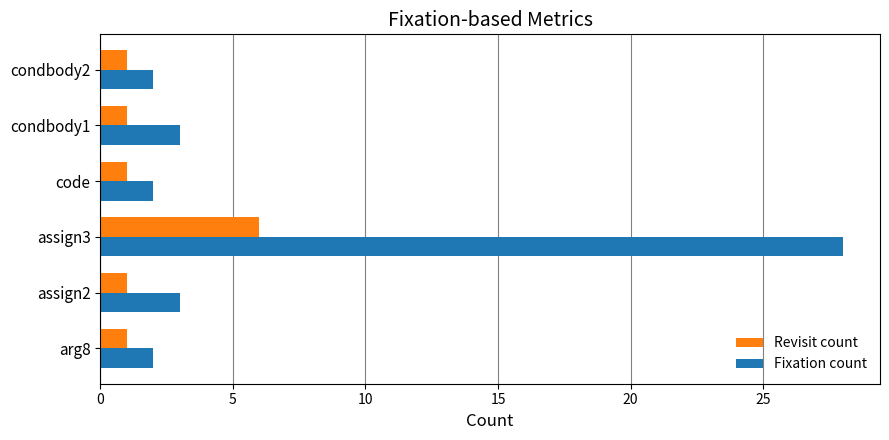

What is the total value across all series at arg8?

3